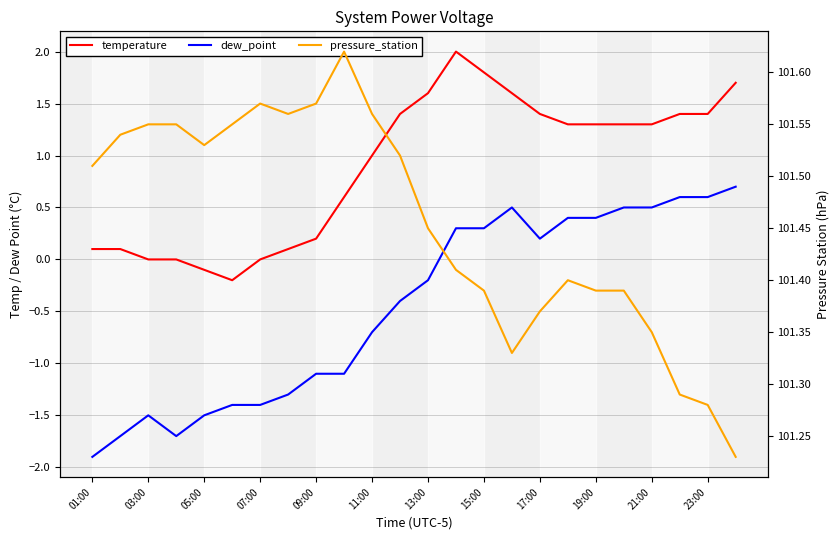

True or false: temperature and pressure_station intersect in this chart.

False